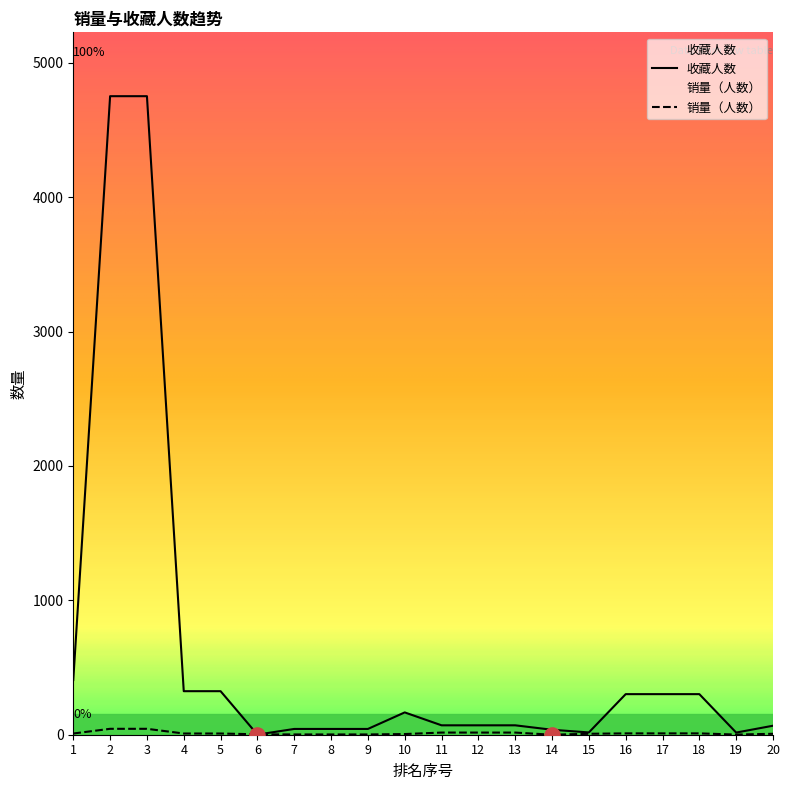

Is the value of 收藏人数 at 13 greater than the value of 销量（人数） at 9?

Yes